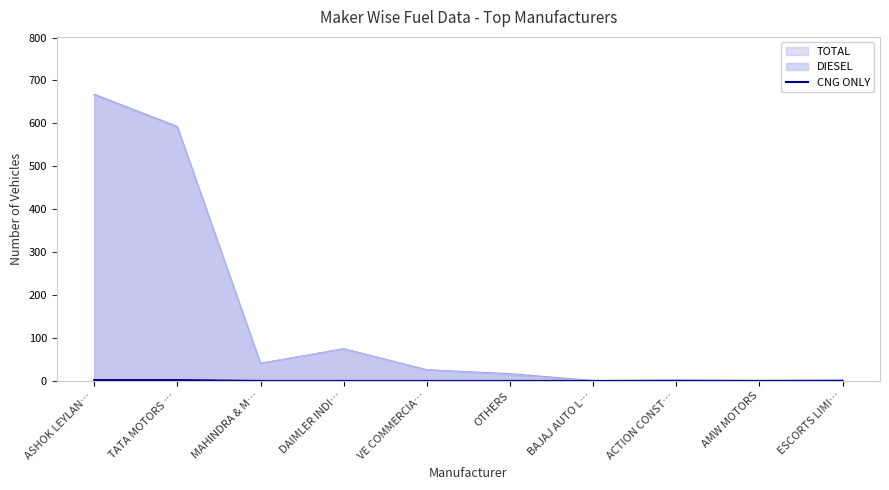

The chart shows a value of 0 at AMW MOTORS. True or false?

True